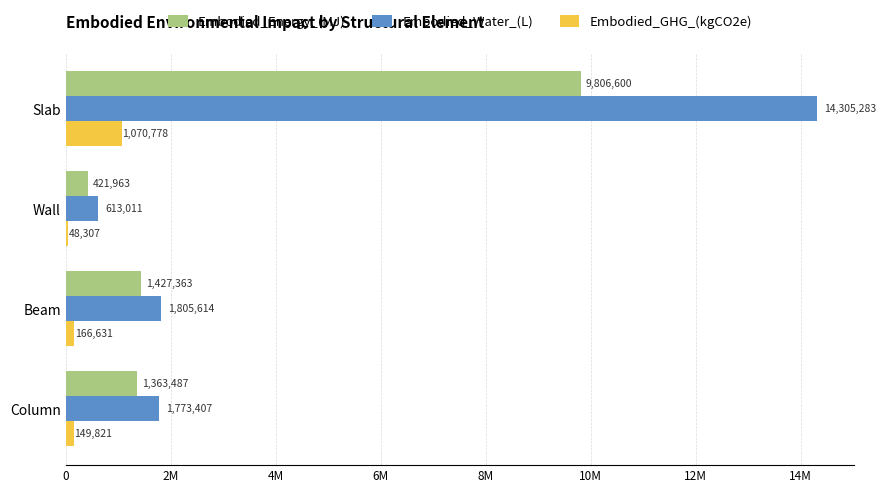

At which label is Embodied_Energy_(MJ) closest to 5114281?

Beam